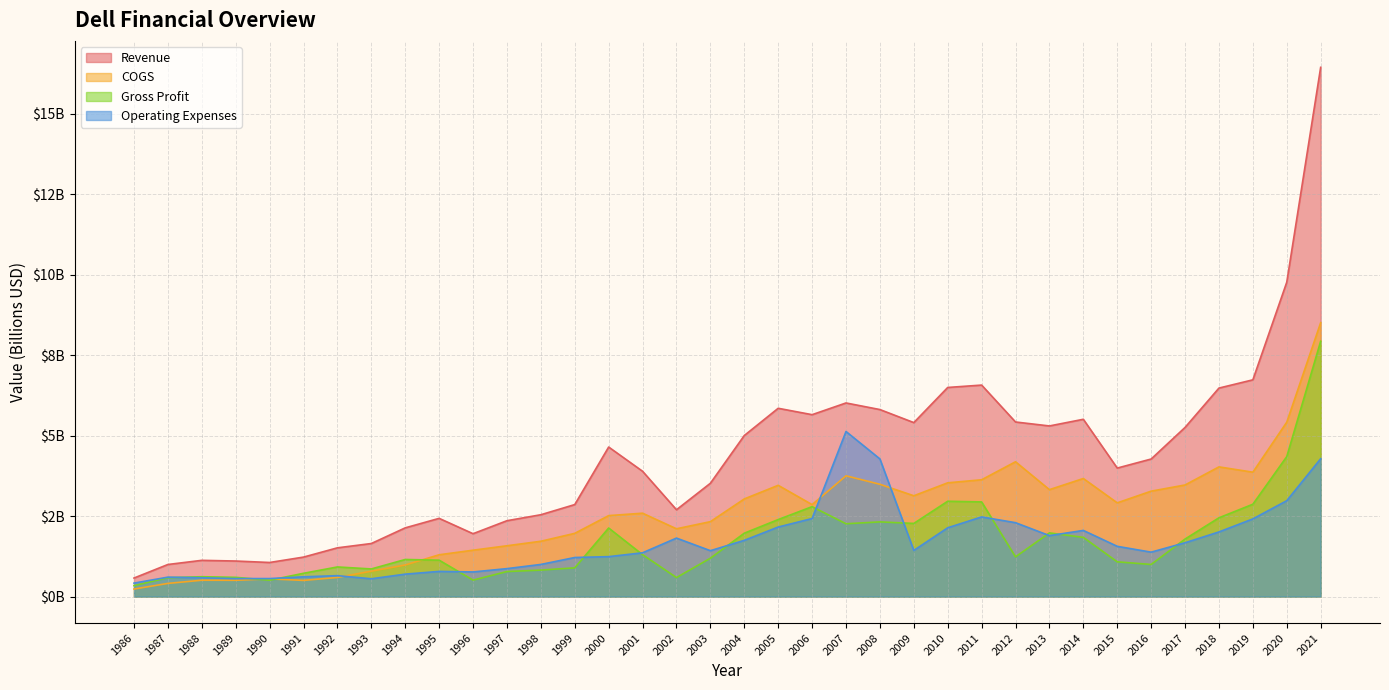

What is the sum of all Gross Profit values?

62.1